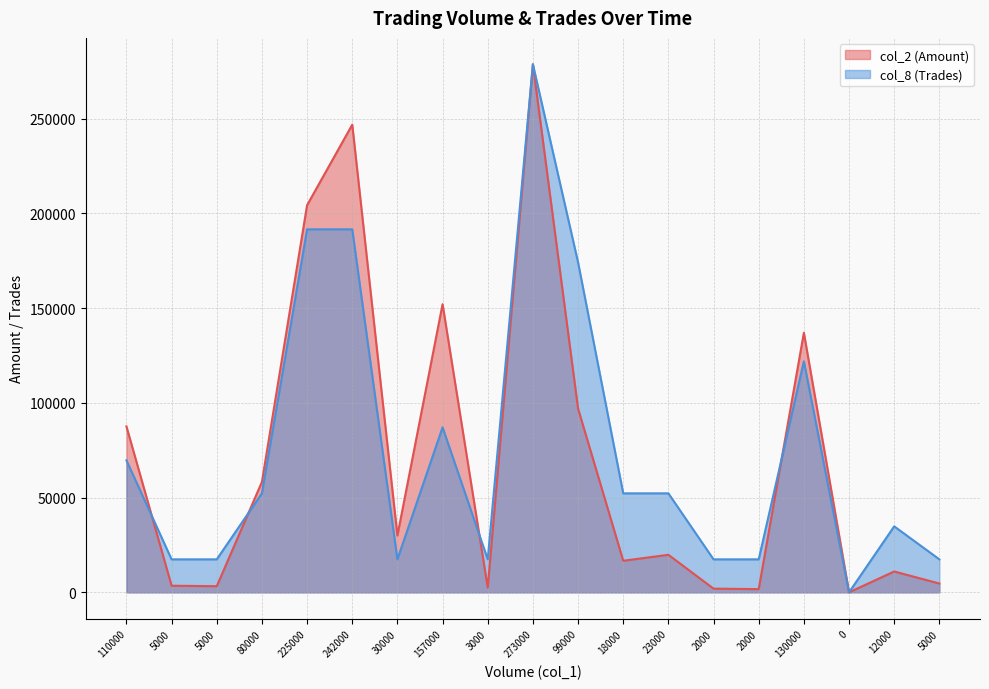

How many values in the col_8 (Trades) series are below 52256?

9